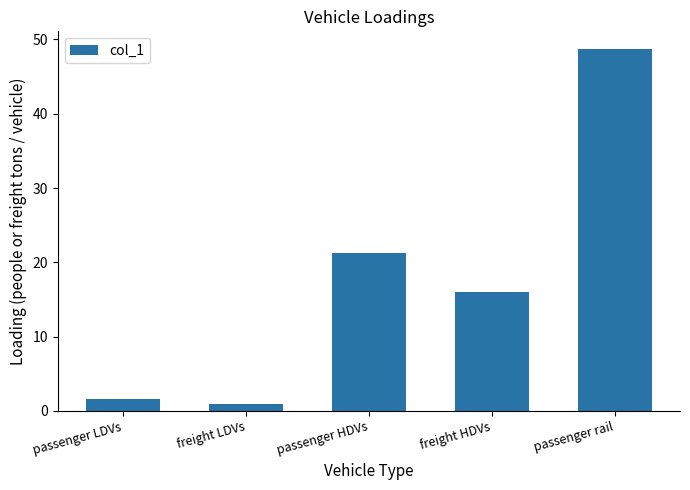

What is the value of the 1st bar from the left?

1.7